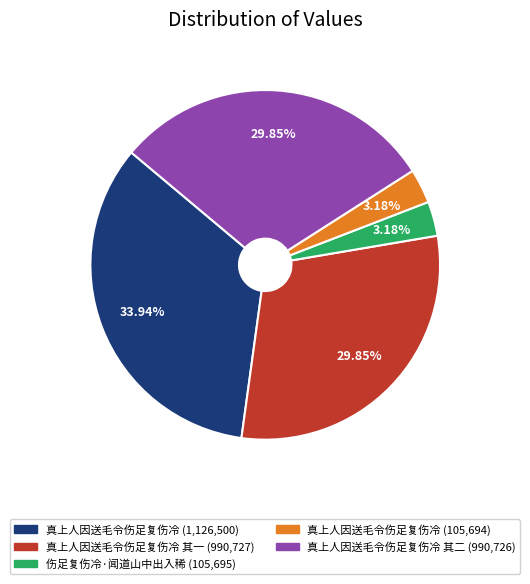

Is there any slice that represents more than half of the pie?

No